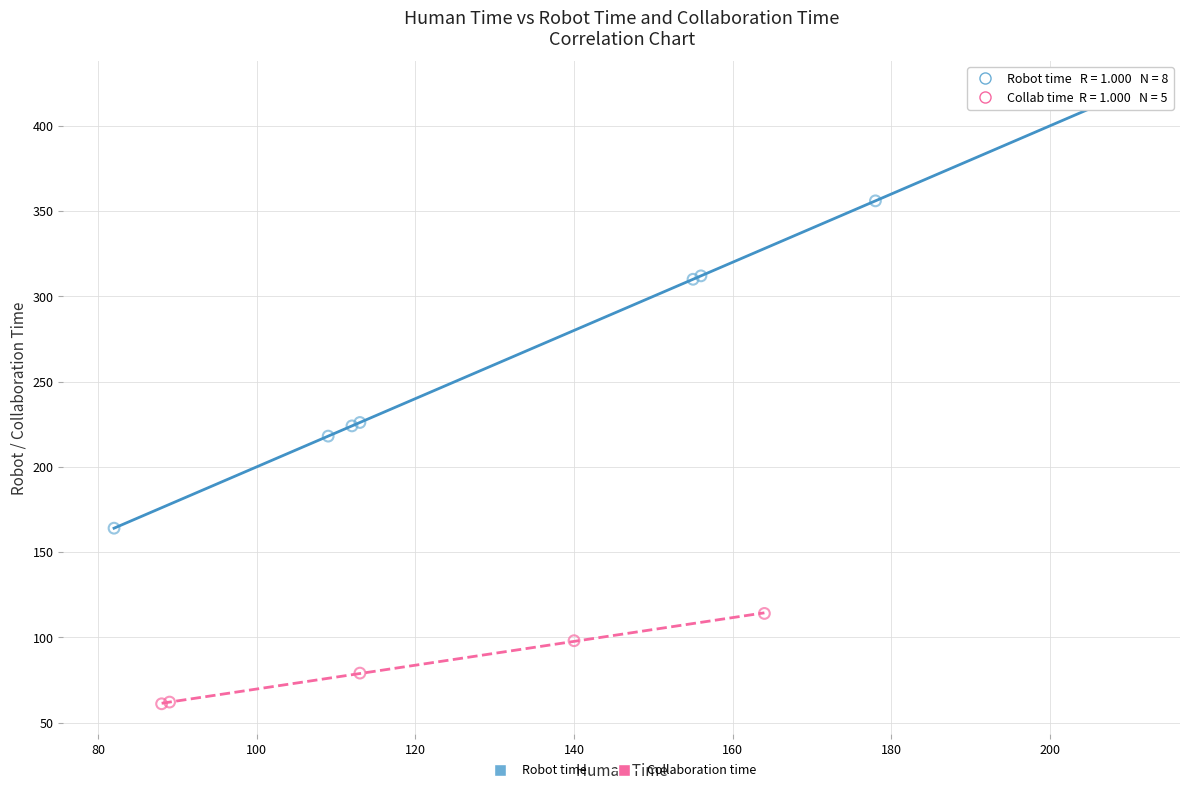

Which series has the largest Y range (max minus min)?

Robot time